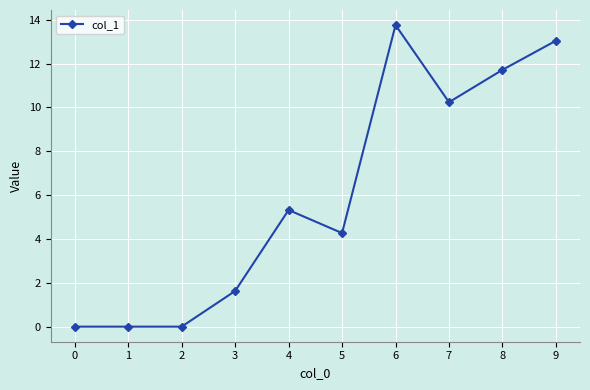

The chart shows a value of 1.6 at 3. True or false?

True